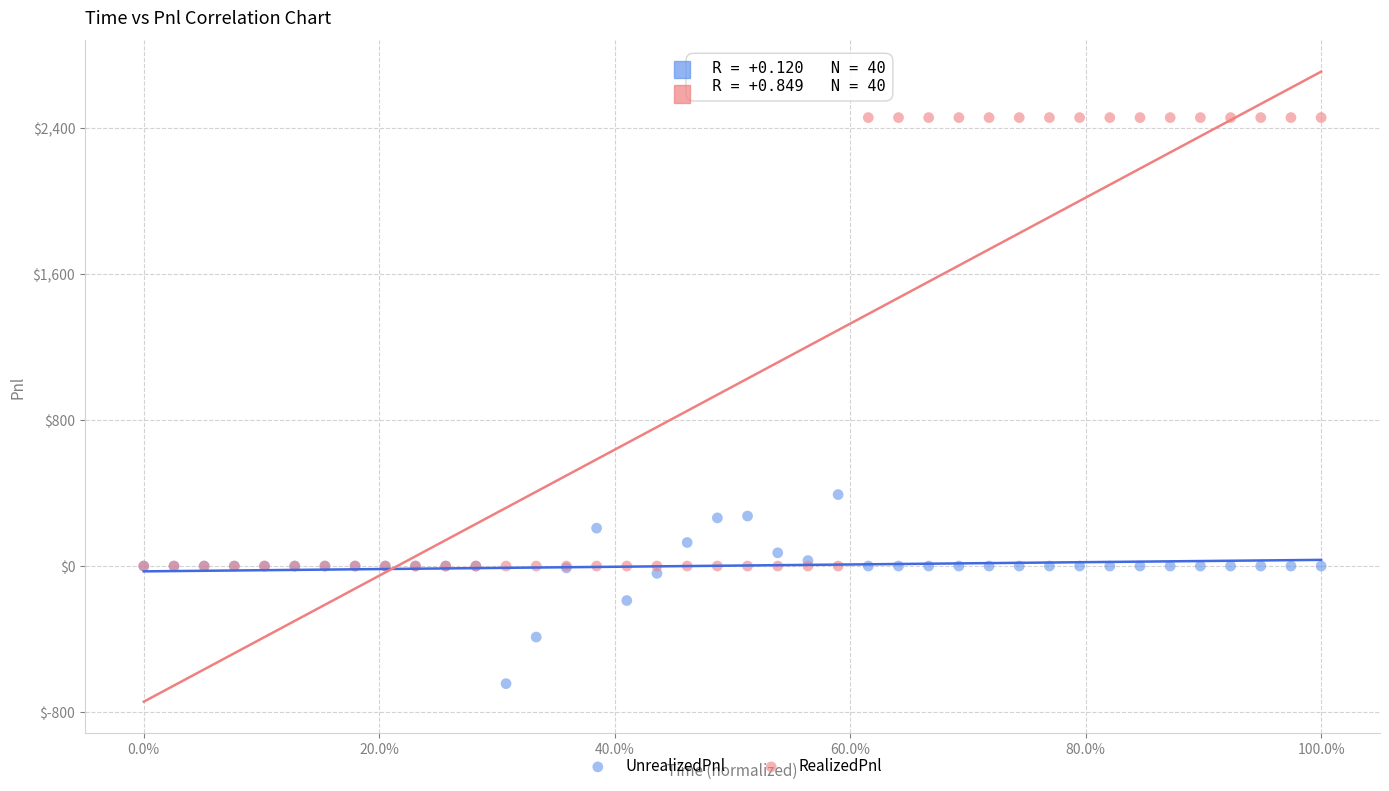

Which series reaches the minimum Y coordinate?

UnrealizedPnl